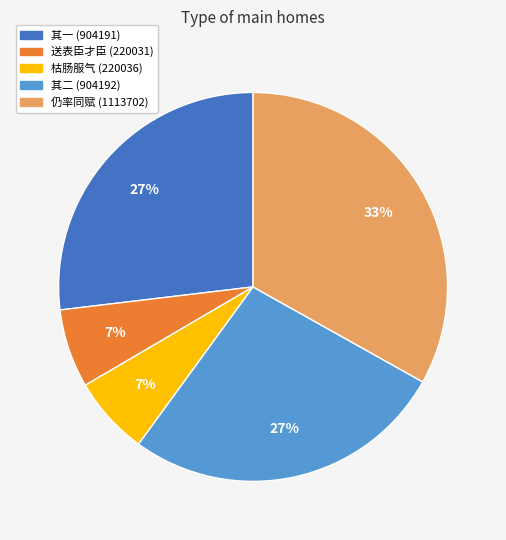

Is there a majority slice in this chart?

No